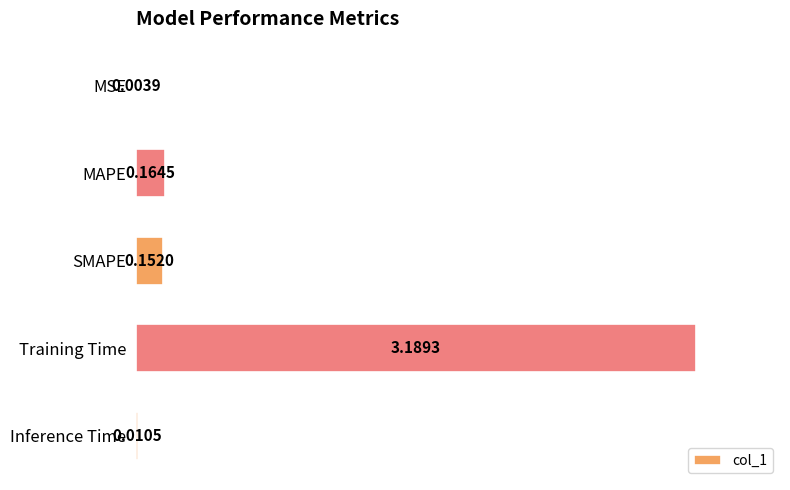

Which label corresponds to the largest value in the chart?

Training Time